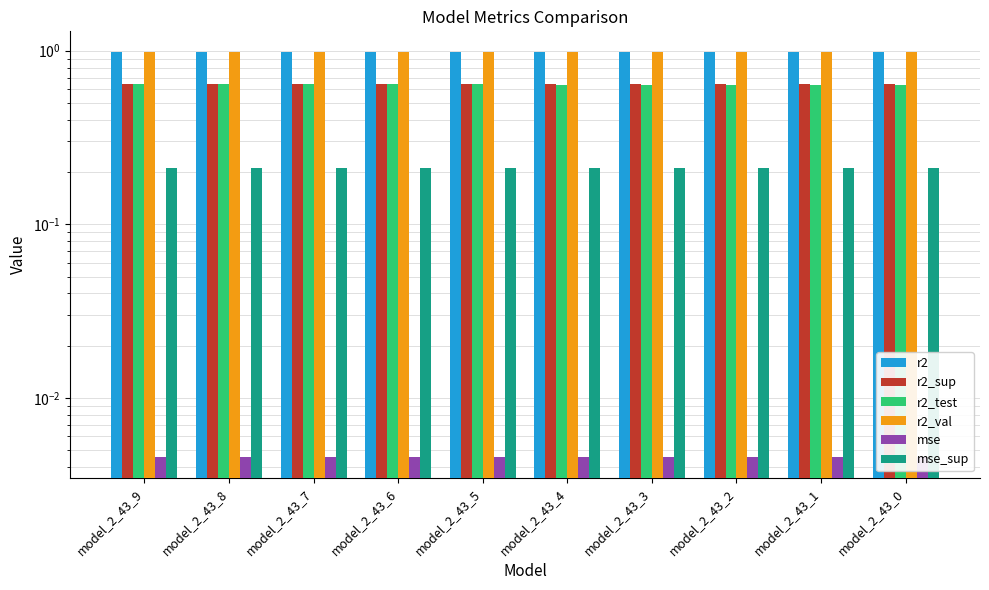

Reading left to right, transcribe all the data shown in this chart.

r2: model_2_43_9=1.0	model_2_43_8=1.0	model_2_43_7=1.0	model_2_43_6=1.0	model_2_43_5=1.0	model_2_43_4=1.0	model_2_43_3=1.0	model_2_43_2=1.0	model_2_43_1=1.0	model_2_43_0=1.0
r2_sup: model_2_43_9=0.6	model_2_43_8=0.6	model_2_43_7=0.6	model_2_43_6=0.6	model_2_43_5=0.6	model_2_43_4=0.6	model_2_43_3=0.6	model_2_43_2=0.6	model_2_43_1=0.6	model_2_43_0=0.6
r2_test: model_2_43_9=0.6	model_2_43_8=0.6	model_2_43_7=0.6	model_2_43_6=0.6	model_2_43_5=0.6	model_2_43_4=0.6	model_2_43_3=0.6	model_2_43_2=0.6	model_2_43_1=0.6	model_2_43_0=0.6
r2_val: model_2_43_9=1.0	model_2_43_8=1.0	model_2_43_7=1.0	model_2_43_6=1.0	model_2_43_5=1.0	model_2_43_4=1.0	model_2_43_3=1.0	model_2_43_2=1.0	model_2_43_1=1.0	model_2_43_0=1.0
mse: model_2_43_9=0.0	model_2_43_8=0.0	model_2_43_7=0.0	model_2_43_6=0.0	model_2_43_5=0.0	model_2_43_4=0.0	model_2_43_3=0.0	model_2_43_2=0.0	model_2_43_1=0.0	model_2_43_0=0.0
mse_sup: model_2_43_9=0.2	model_2_43_8=0.2	model_2_43_7=0.2	model_2_43_6=0.2	model_2_43_5=0.2	model_2_43_4=0.2	model_2_43_3=0.2	model_2_43_2=0.2	model_2_43_1=0.2	model_2_43_0=0.2